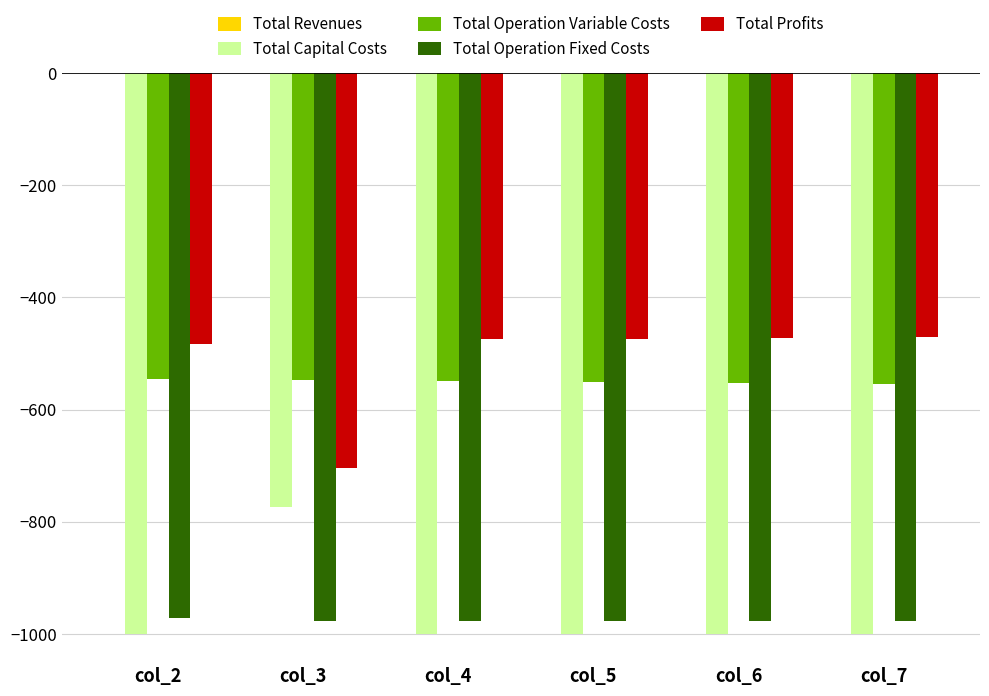

What is the maximum value for Total Capital Costs?

-772.6